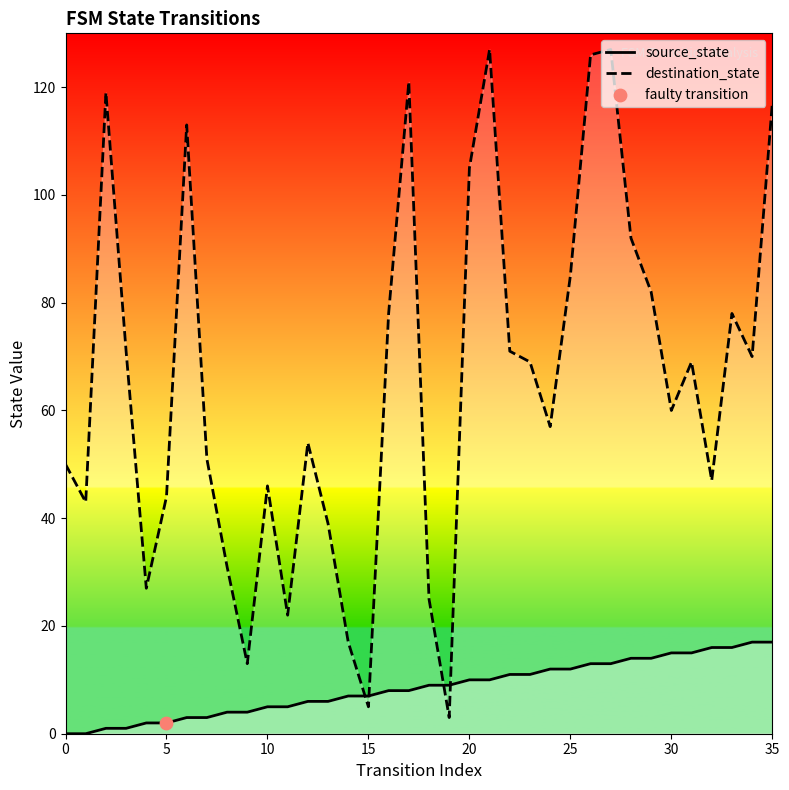

What are all the series names shown in the legend?

source_state, destination_state